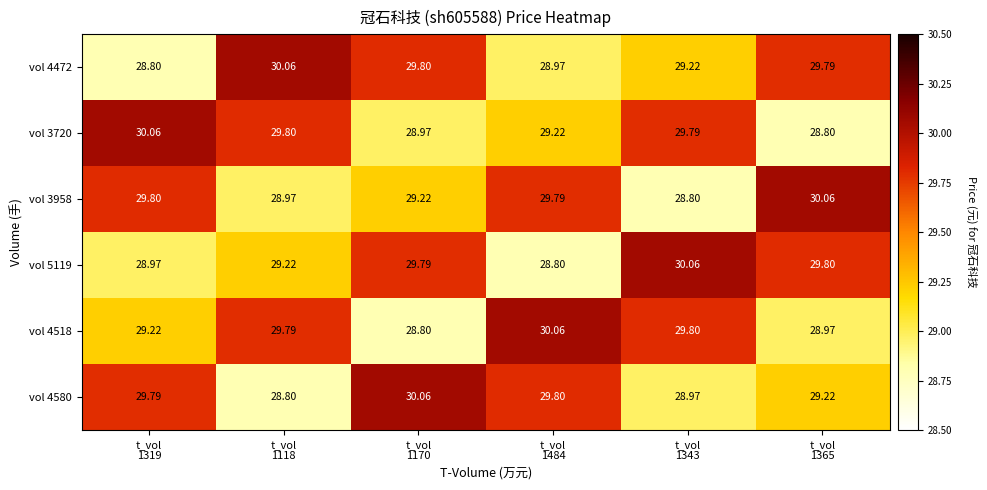

Count the number of data series in this chart.

6